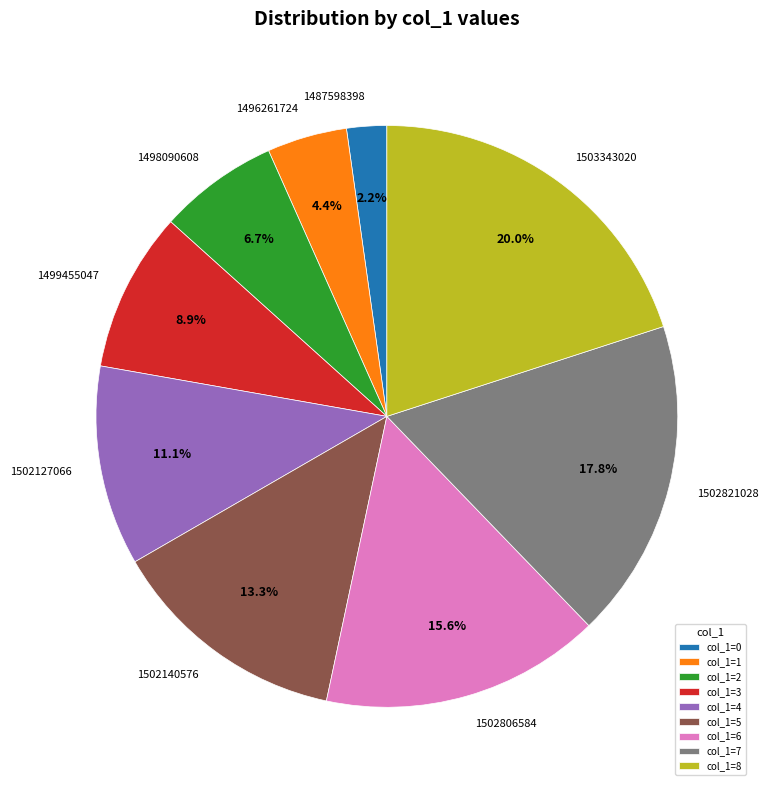

Is there a majority slice in this chart?

No